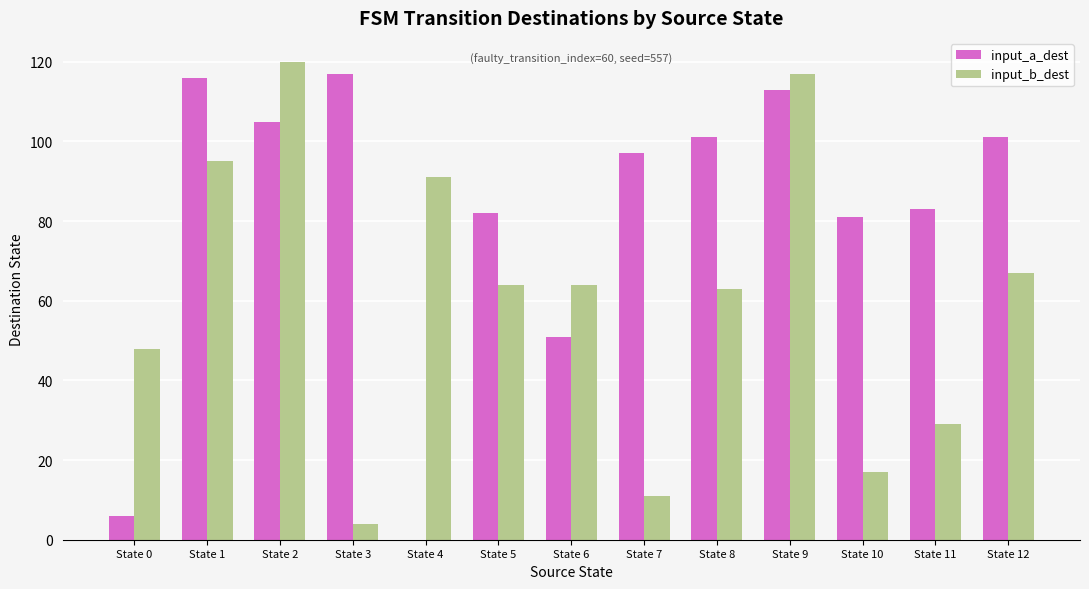

What is the sum of the input_b_dest values at State 5 and State 10?

81